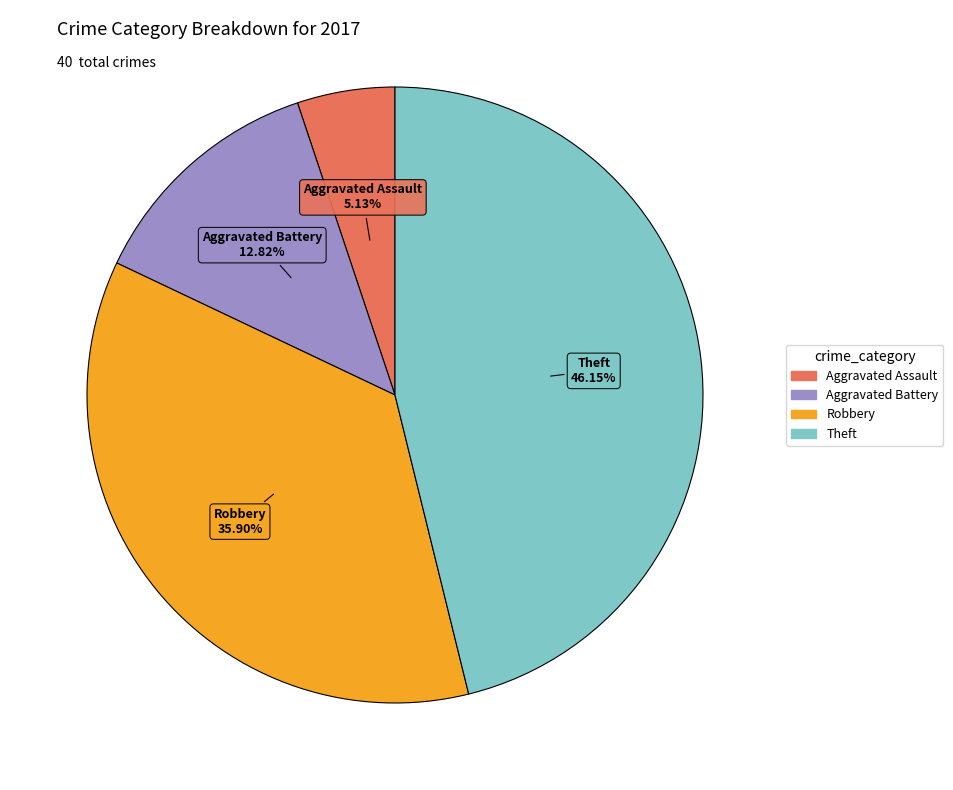

What percentage is NOT represented by Aggravated Assault?

94.9%